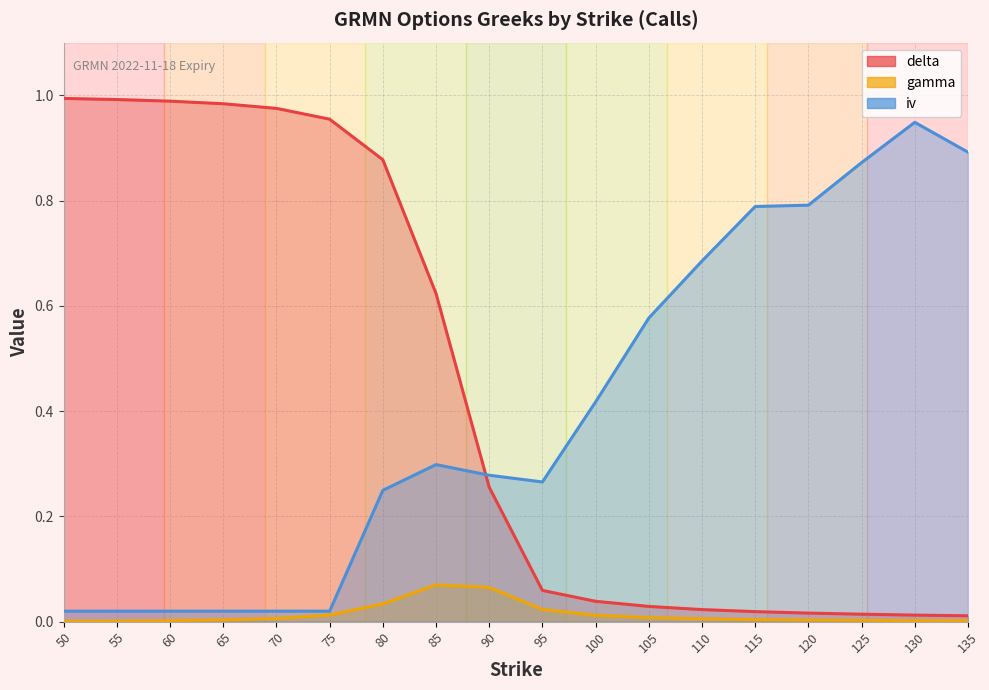

The iv series shows 0.0 at 65. True or false?

False